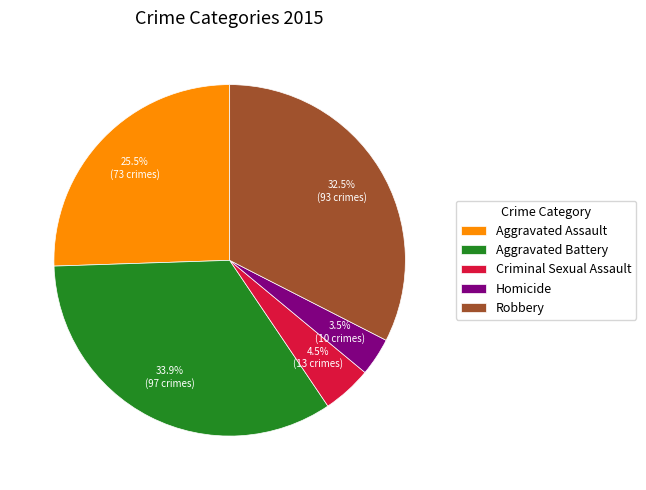

What is the smallest slice in the pie chart?

Homicide